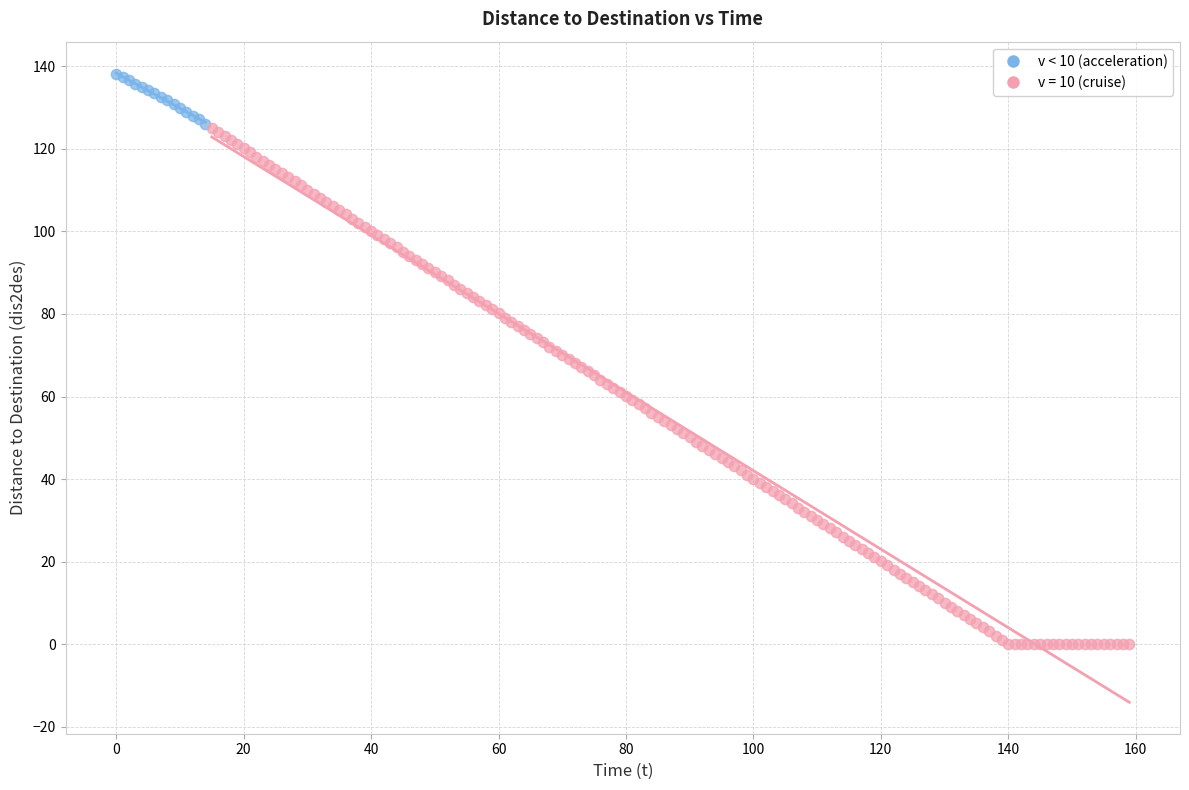

Which series has the widest spread of Y values?

v = 10 (cruise)